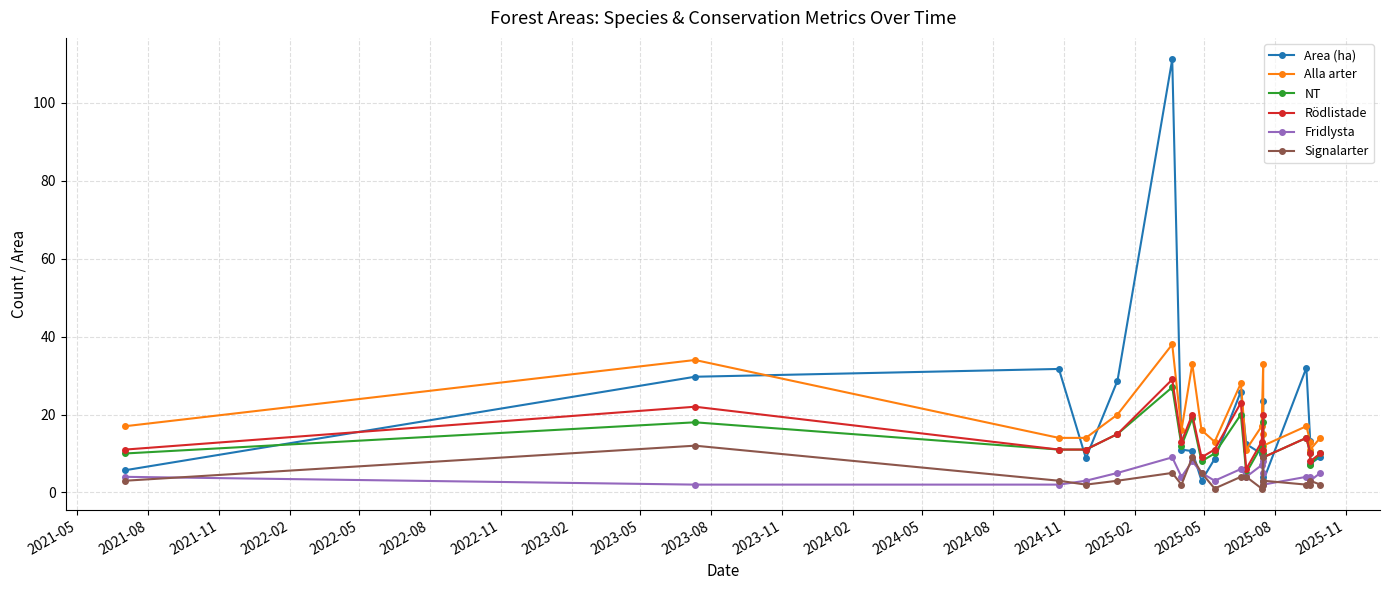

True or false: Area (ha) and Alla arter intersect in this chart.

True